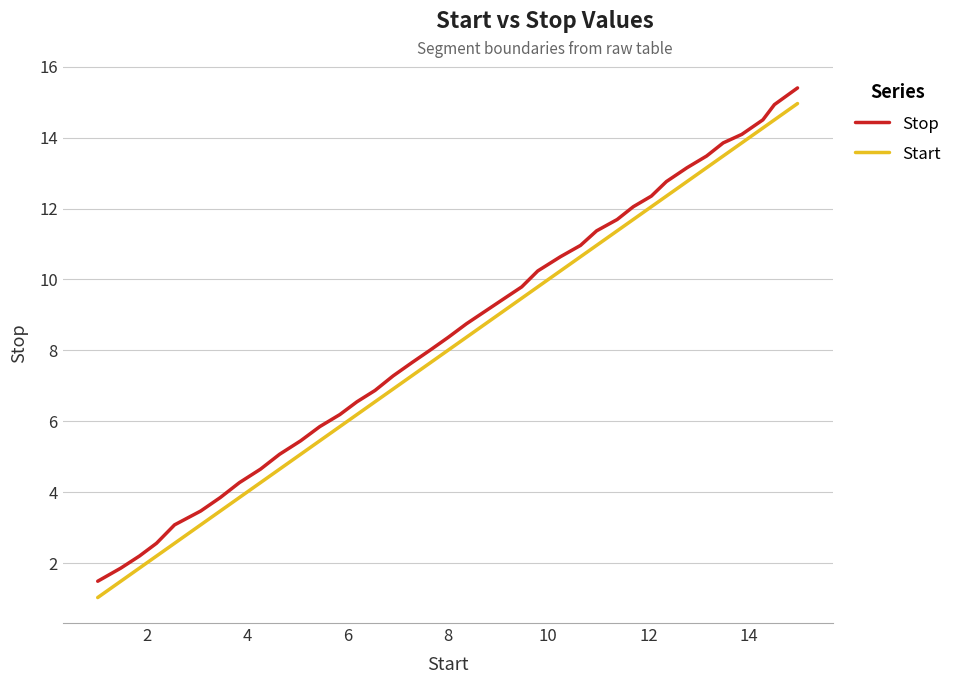

True or false: Stop has more than 1 interior local peaks.

False